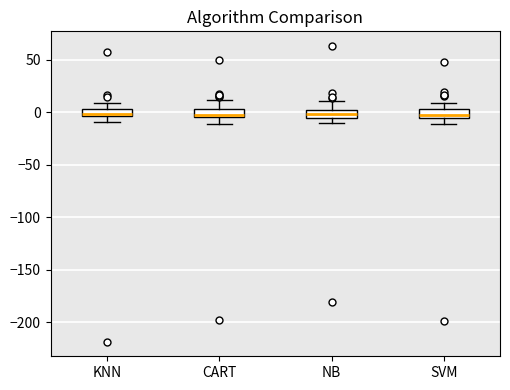

Where is the lower edge of the box for CART on the y-axis? The values are not printed on the chart, so give them approximately, as read against the axis.

-5